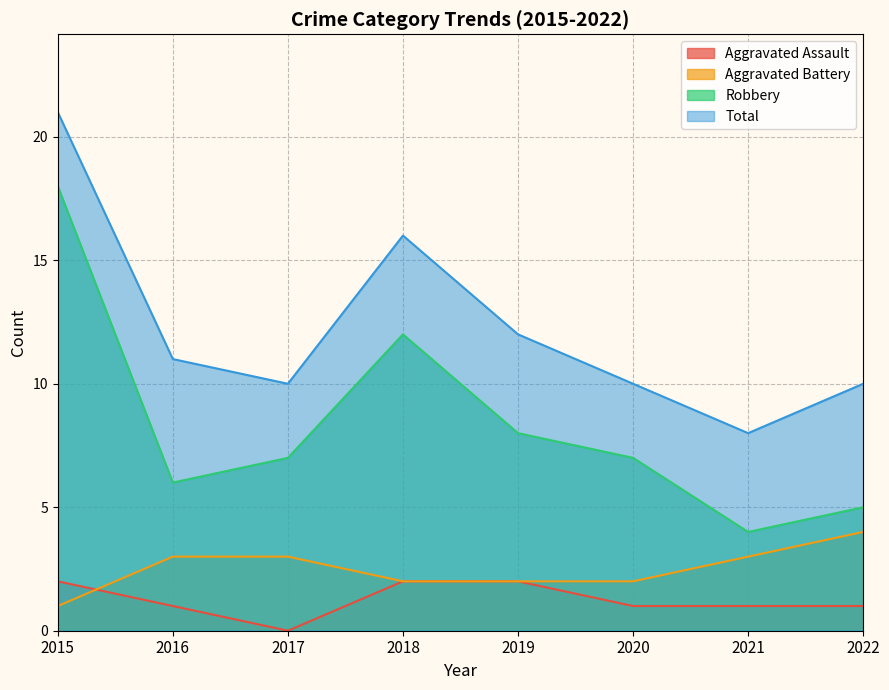

How many values in the Total series exceed 11?

3